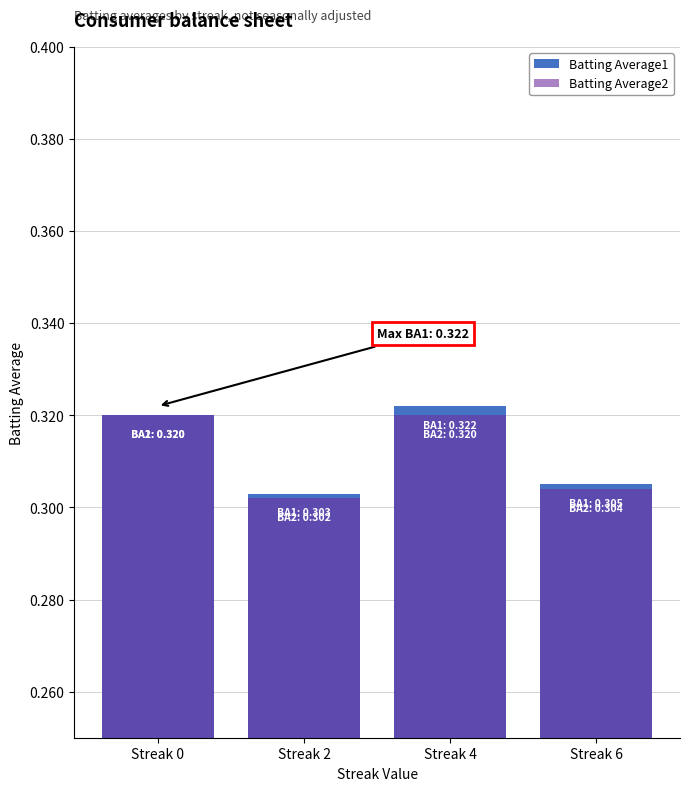

What are all the series names shown in the legend?

Batting Average1, Batting Average2